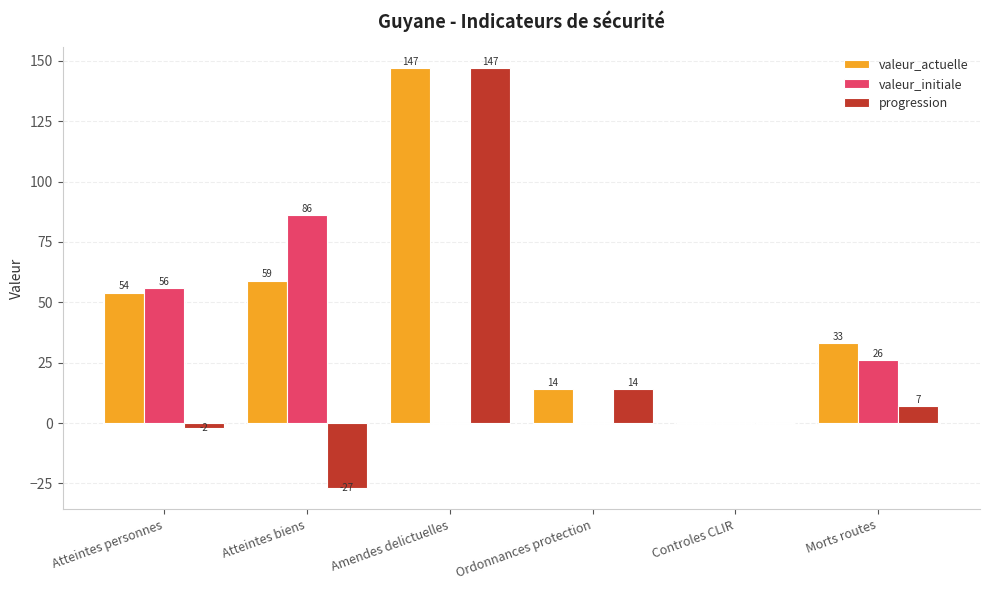

Which series has the largest total across all categories?

valeur_actuelle